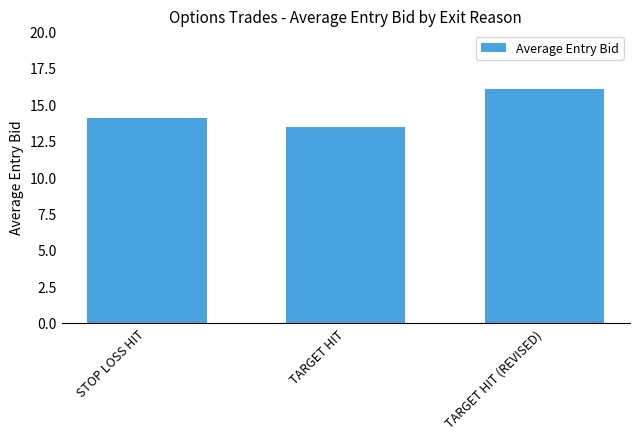

Which category has the lowest value across all series?

TARGET HIT